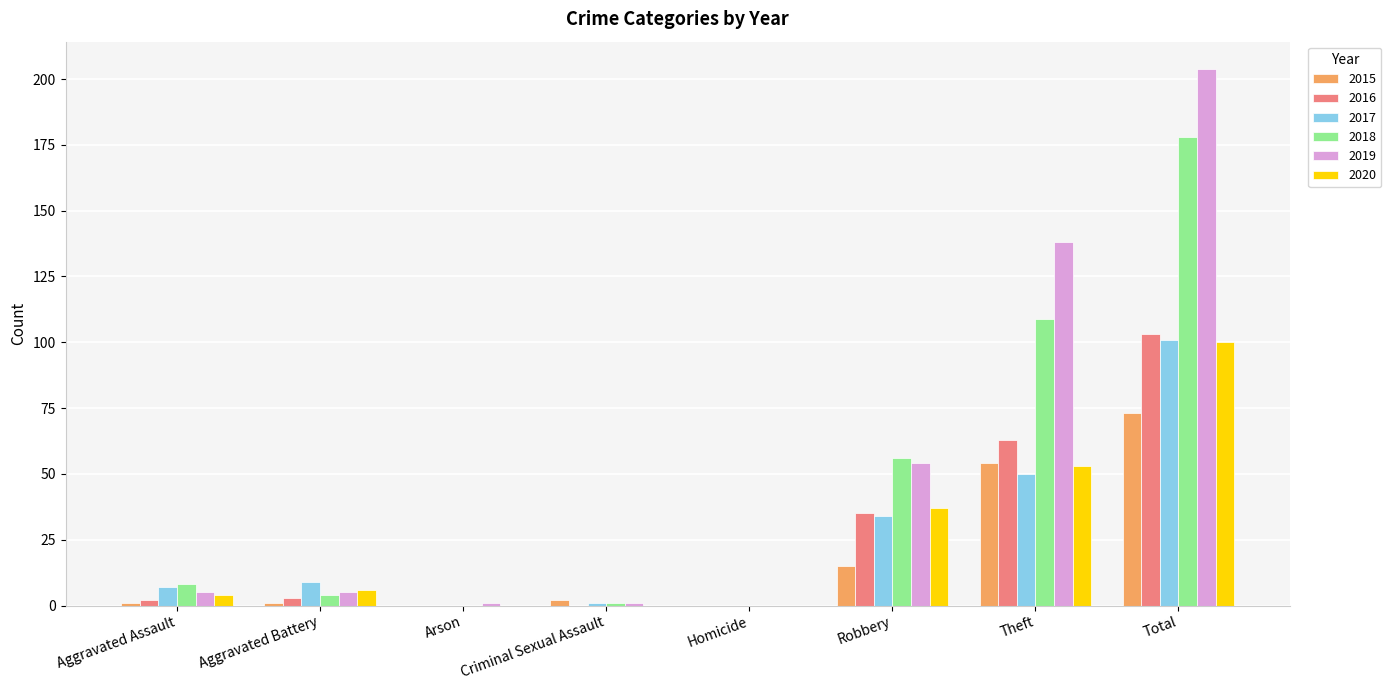

What is the approximate value of 2017 at Robbery?

34